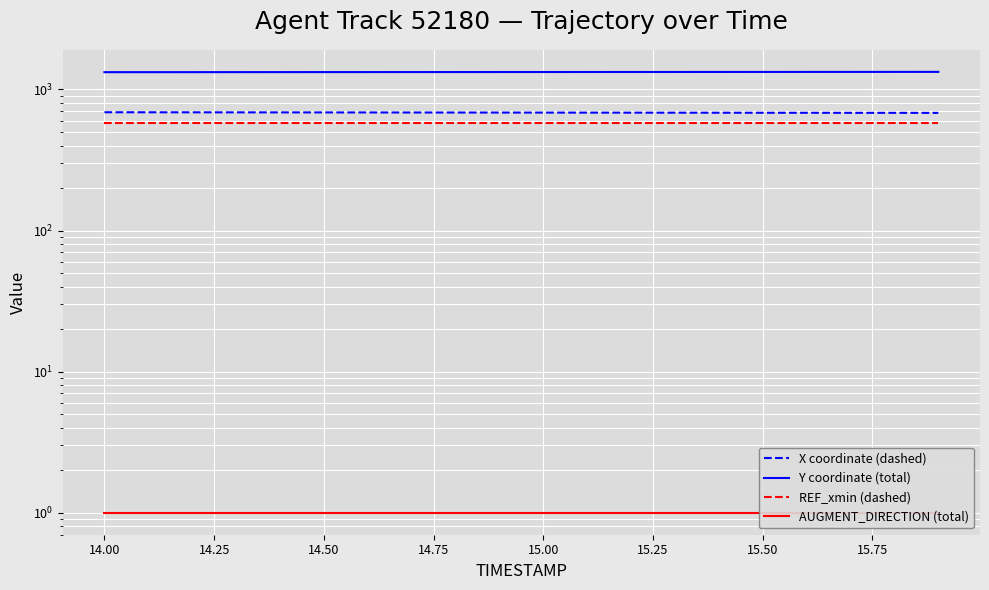

Which series has the largest total across all categories?

Y coordinate (total)